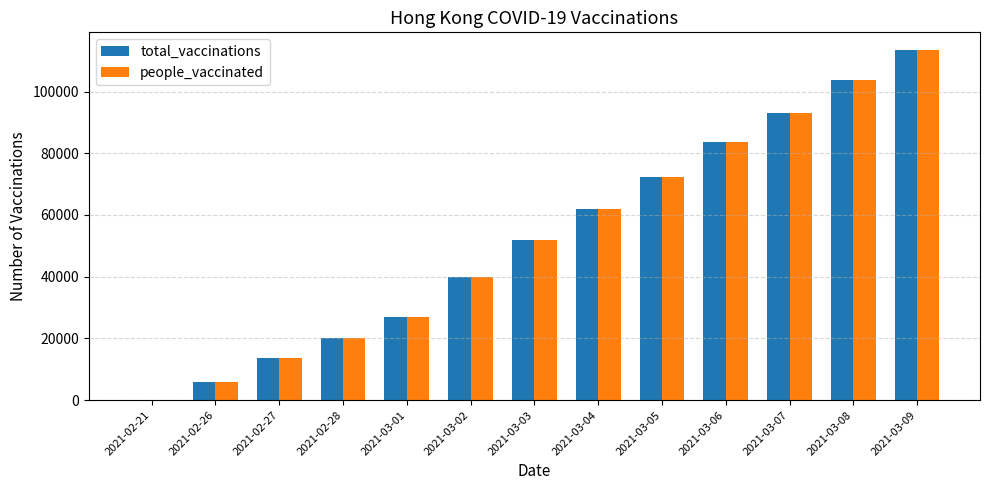

How many data points does each series have?

13